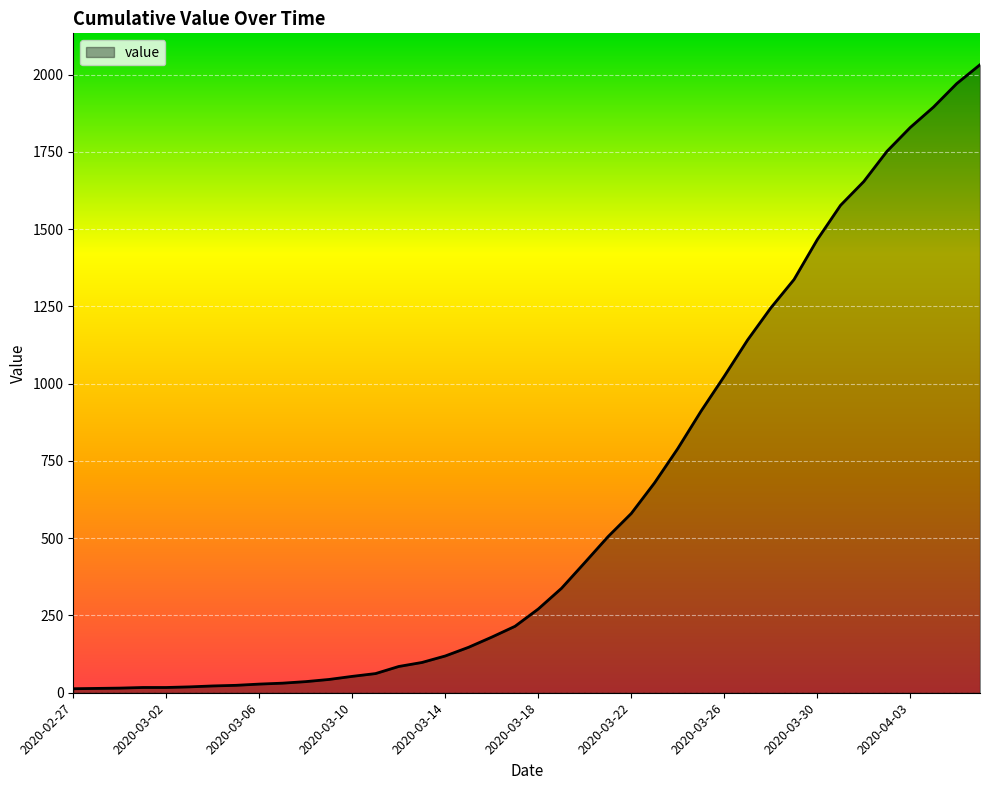

What is the maximum value shown in the chart?

2032